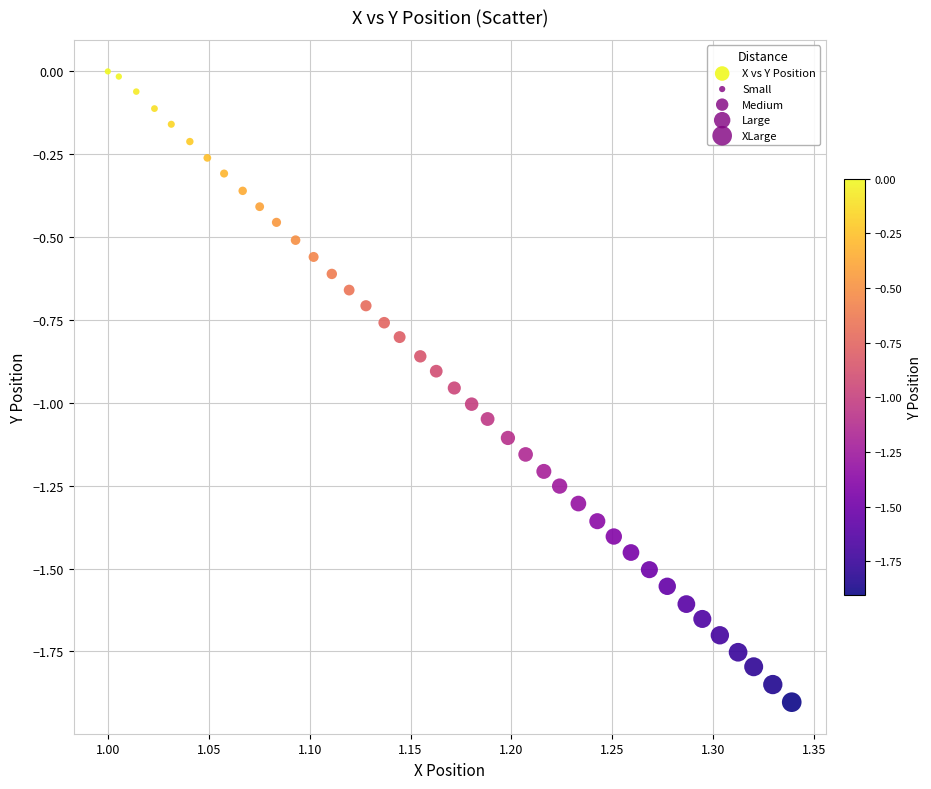

What is the range of X values (max minus min)?

0.3